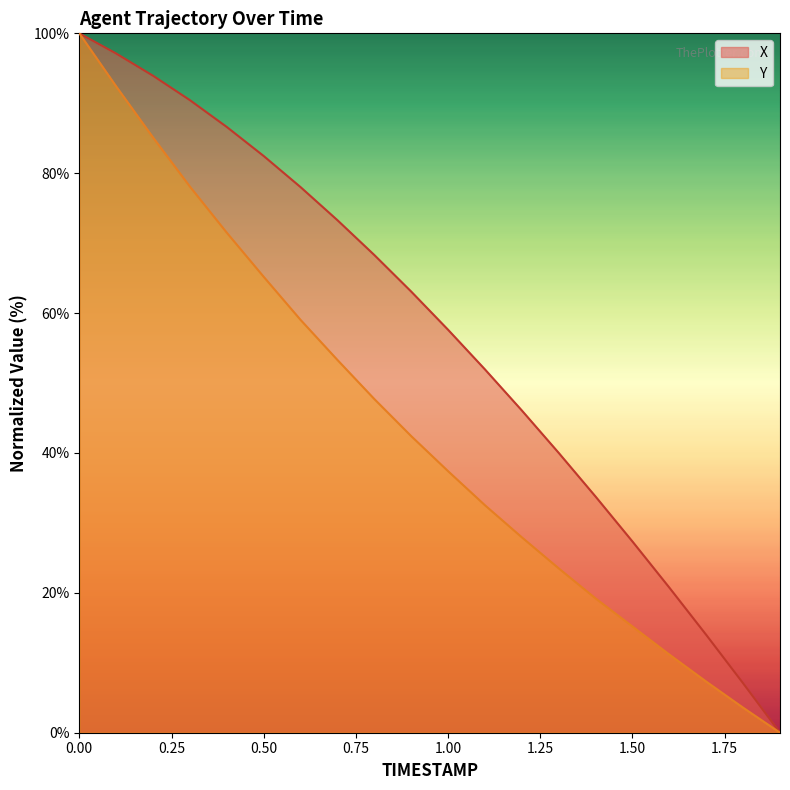

True or false: X and Y cross at least once.

False